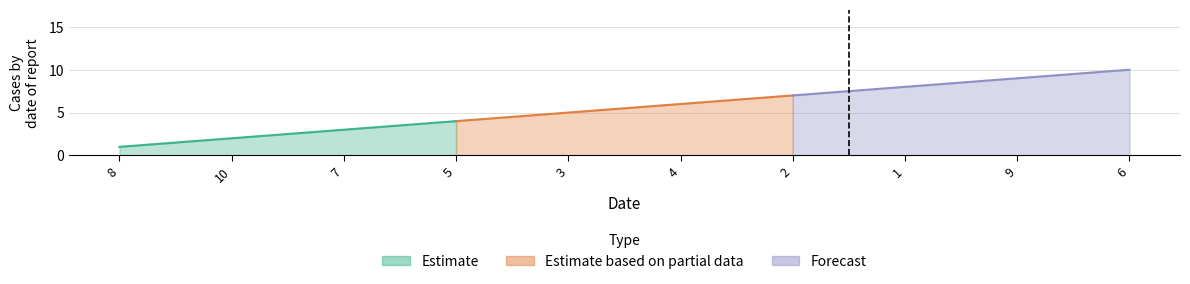

What is the average value?

6